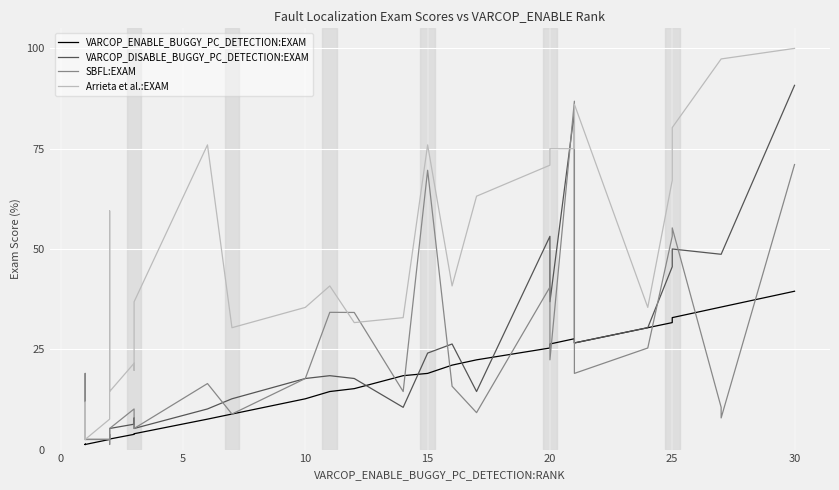

What is the difference between the maximum and second lowest values in the VARCOP_DISABLE_BUGGY_PC_DETECTION:EXAM series?

88.3